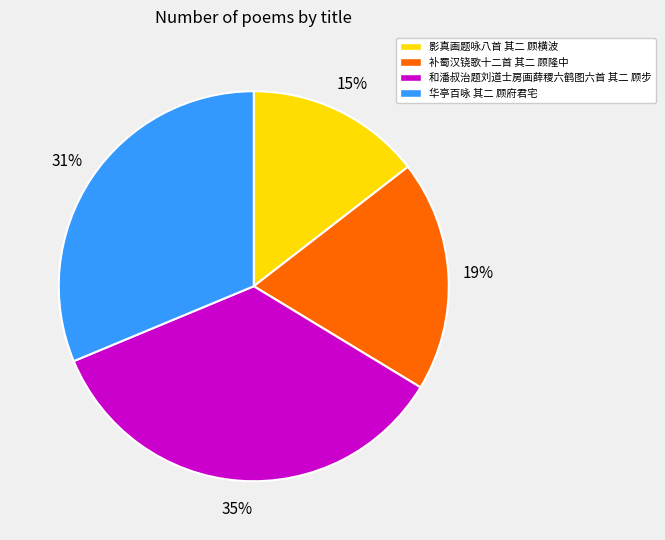

Is there a majority slice in this chart?

No